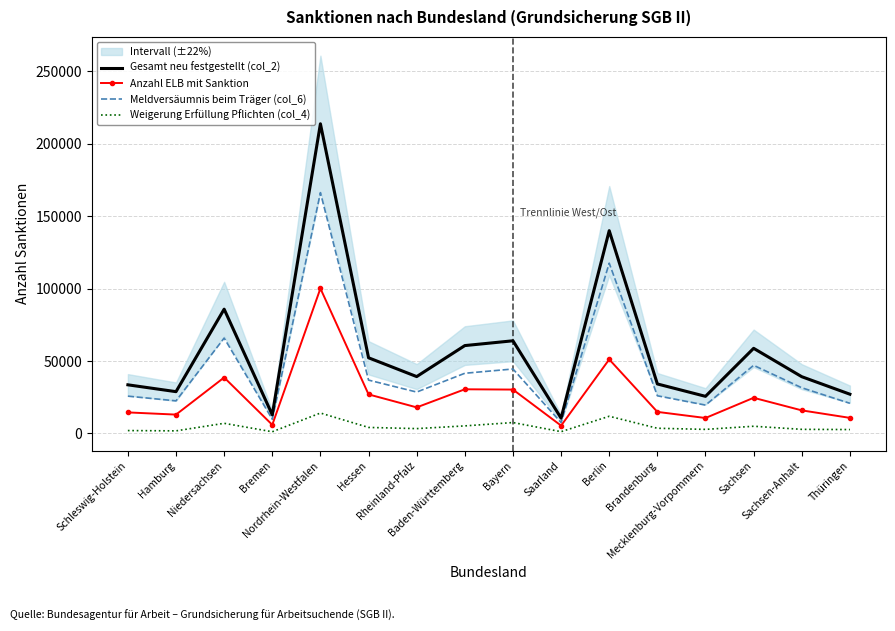

Reading right to left, transcribe all the data shown in this chart.

Gesamt neu festgestellt (col_2): 27120.0	39207.0	58803.0	25647.0	34200.6	140061.0	10584.0	64011.0	60699.0	39287.0	52276.6	213887.1	12891.0	85849.2	28877.0	33603.1
Anzahl ELB mit Sanktion: 10776.0	15953.0	24642.0	10681.0	14907.5	51163.0	5422.0	30315.0	30518.0	18027.0	26986.0	100157.6	5966.0	38650.3	13033.0	14549.7
Meldversäumnis beim Träger (col_6): 20831.0	31568.0	47066.0	19584.0	26019.6	117617.0	7533.0	44527.0	41579.0	28600.0	36859.2	166325.0	9834.0	65886.8	22532.0	25769.1
Weigerung Erfüllung Pflichten (col_4): 2706.0	2849.0	4987.0	2820.0	3600.1	11882.0	1238.0	7543.0	5236.0	3354.0	4170.7	14117.8	1188.0	7016.6	1803.0	2008.1